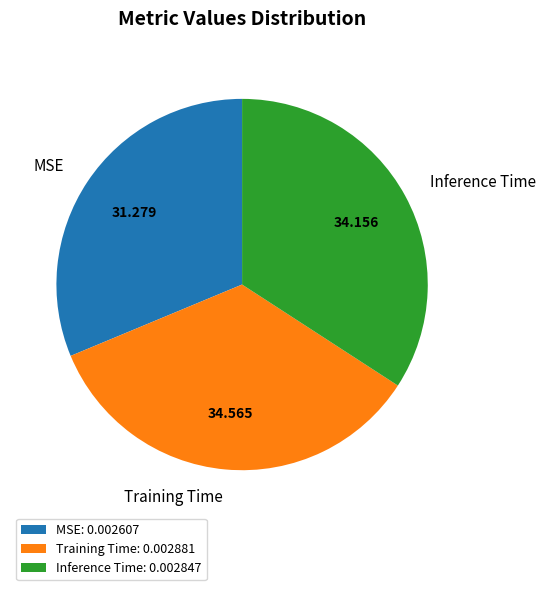

Which has a higher value, Inference Time or MSE?

Inference Time